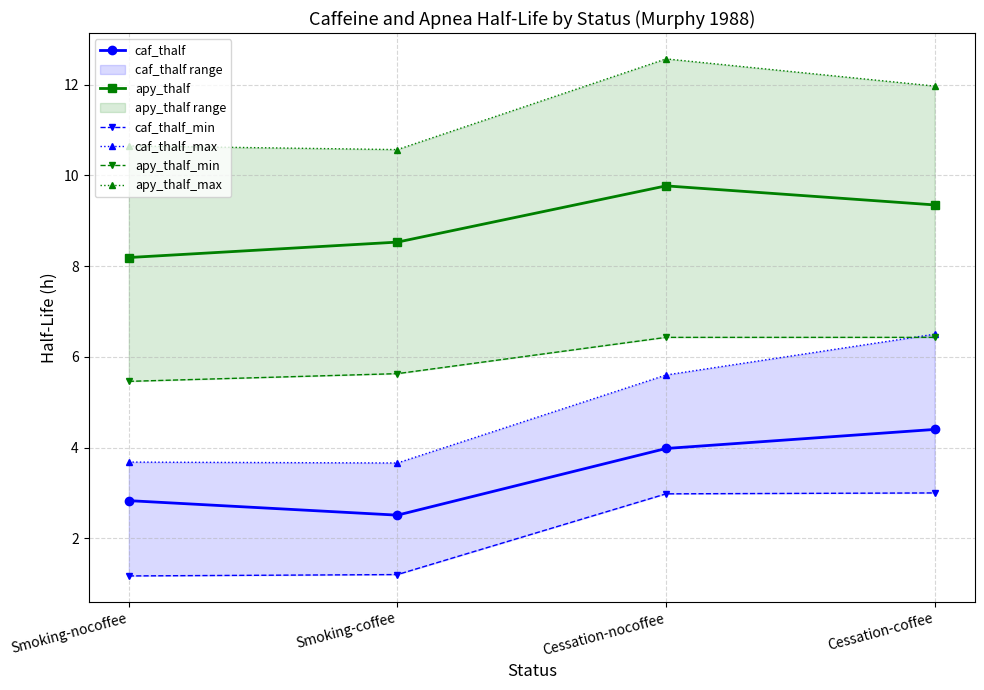

How many values in the caf_thalf_min series are below 2?

2